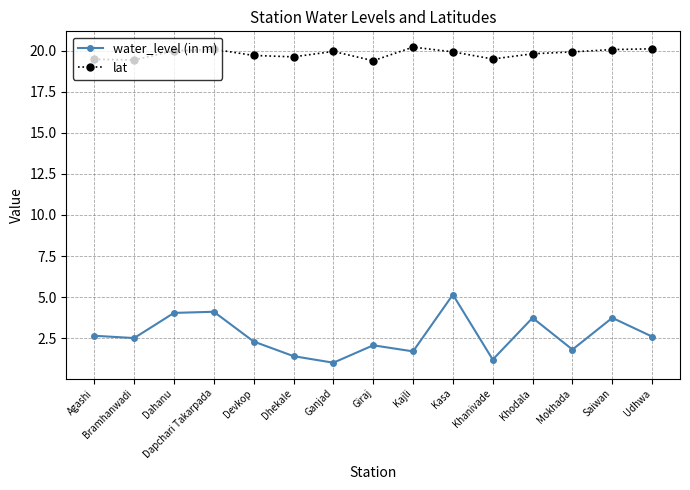

Which series has the widest spread of values?

water_level (in m)